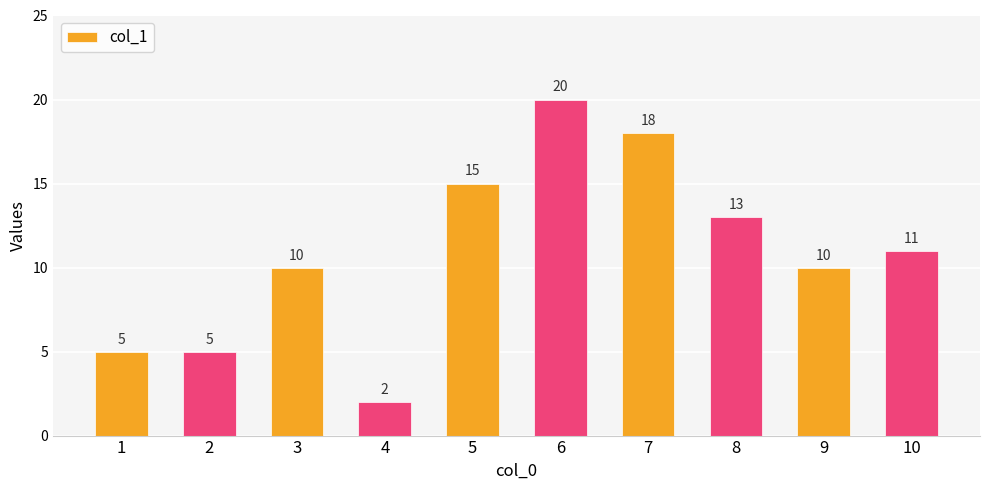

Where is the data nearest to the value 11?

10